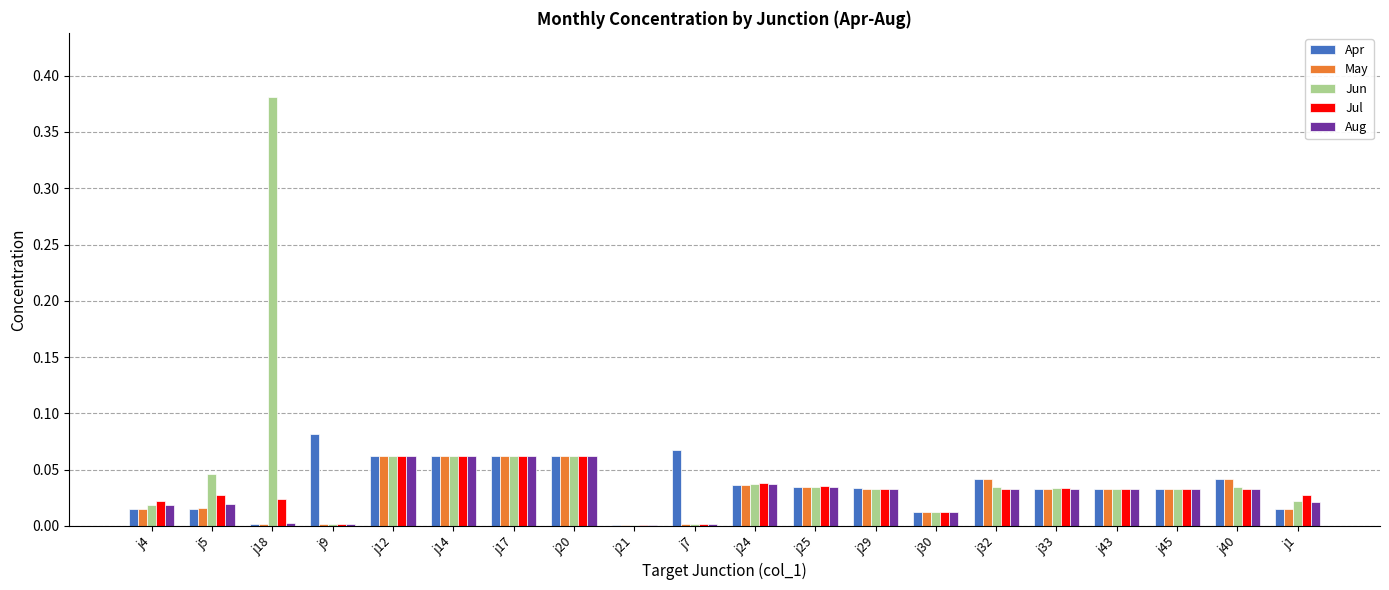

What is the total value across all series at j20?

0.3